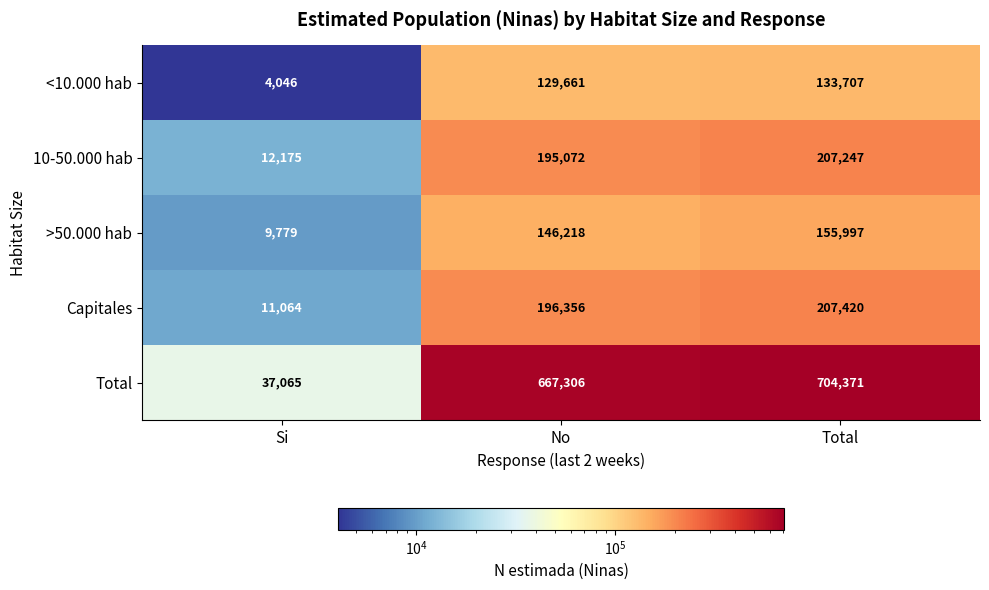

What is the maximum value shown in the chart?

704371